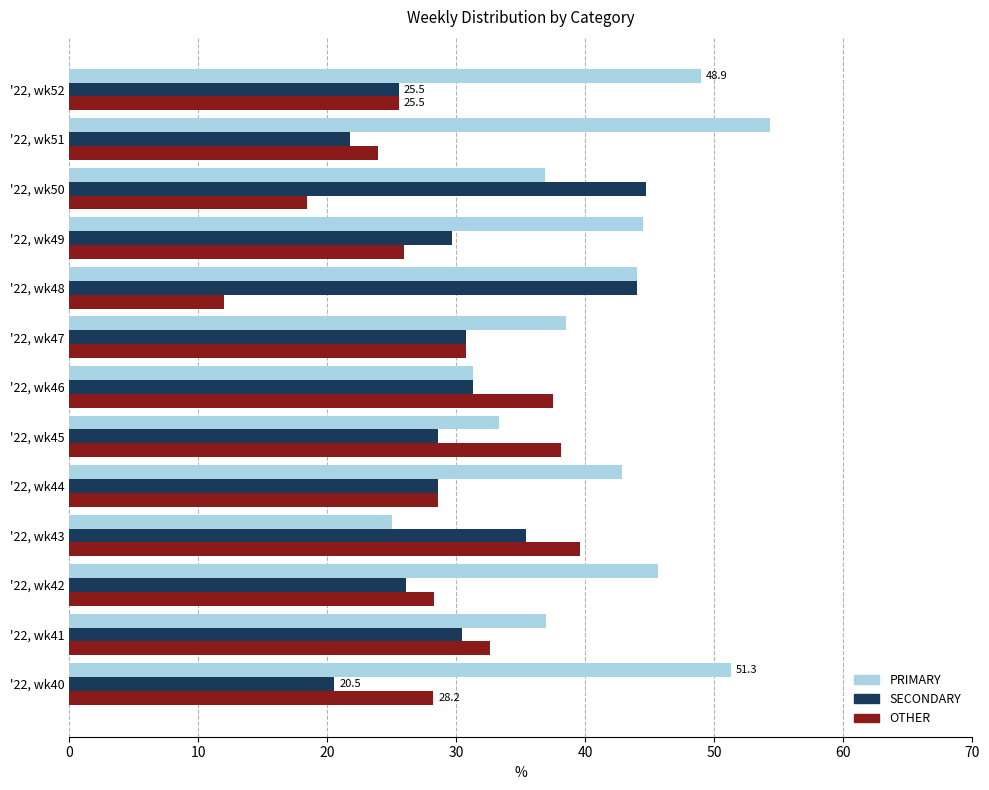

True or false: PRIMARY has a value of 44.0 at '22, wk48.

True